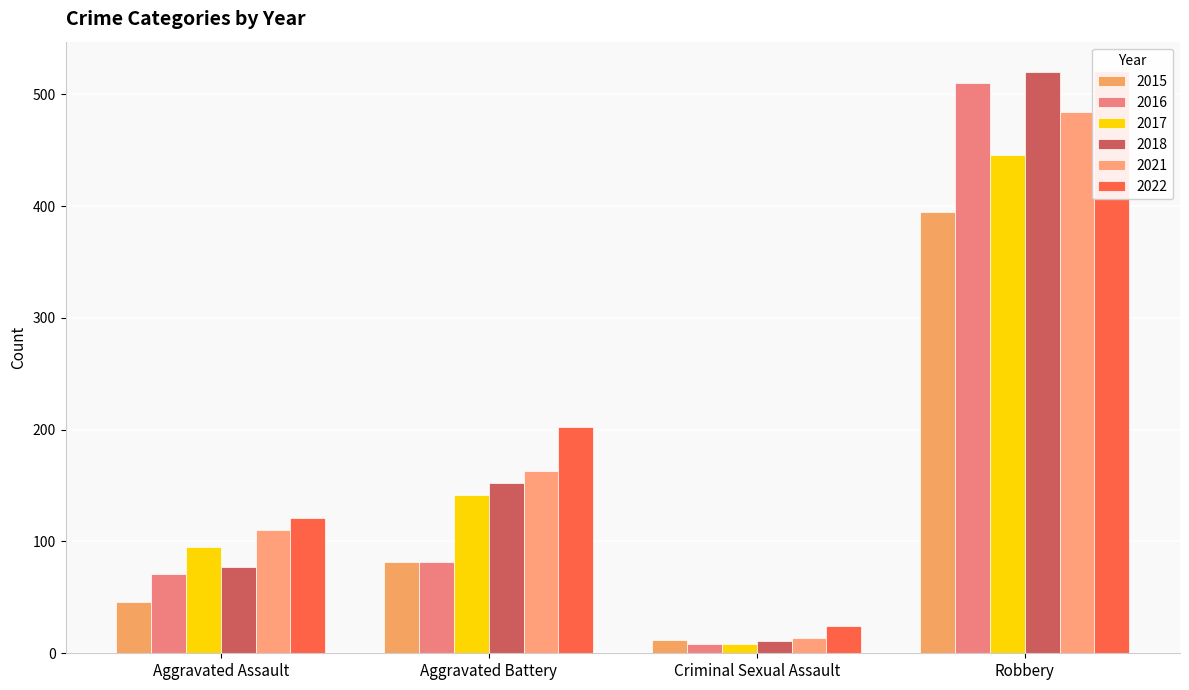

What is the highest value of the 2022 series?

521